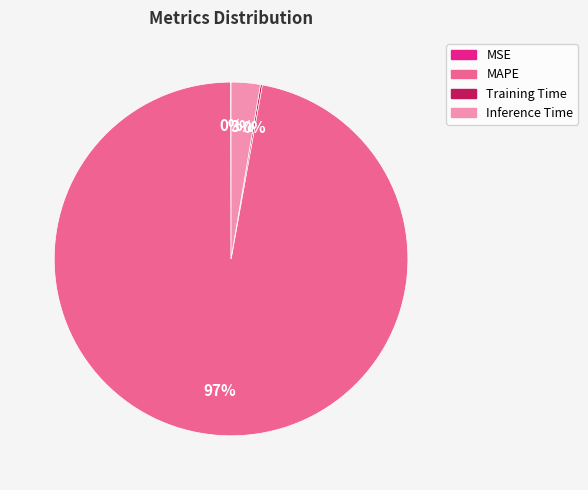

What is the largest slice in the pie chart?

MAPE